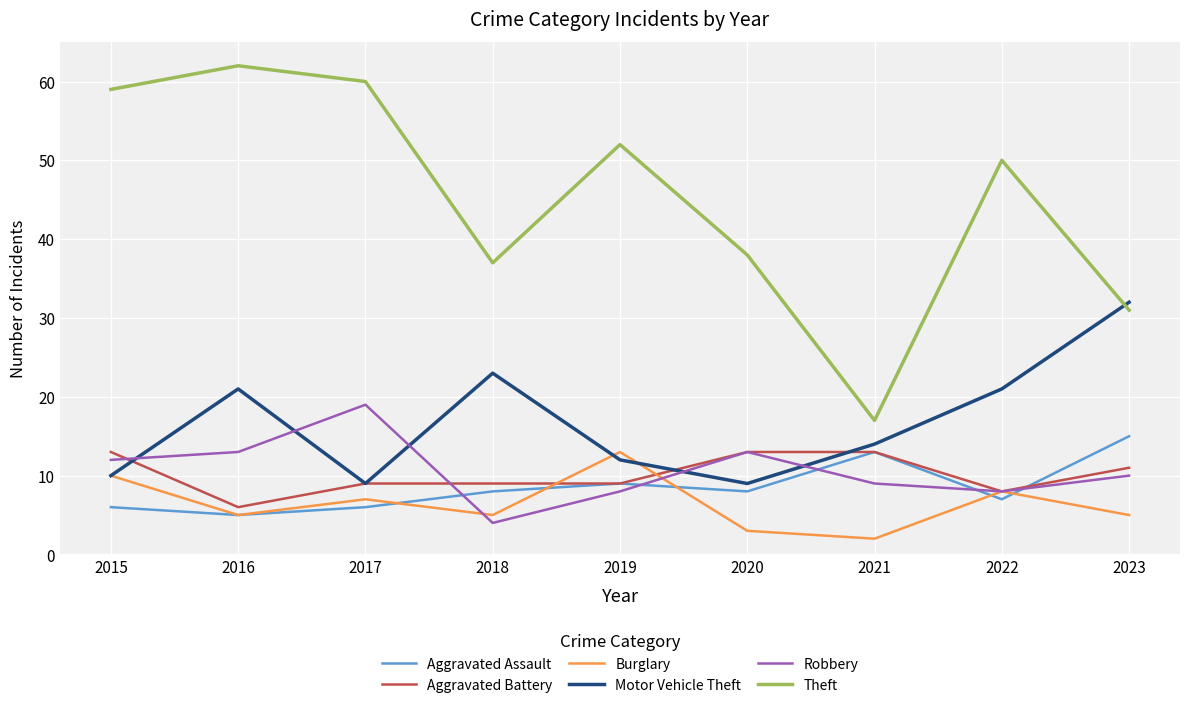

What are all the series names shown in the legend?

Aggravated Assault, Aggravated Battery, Burglary, Motor Vehicle Theft, Robbery, Theft